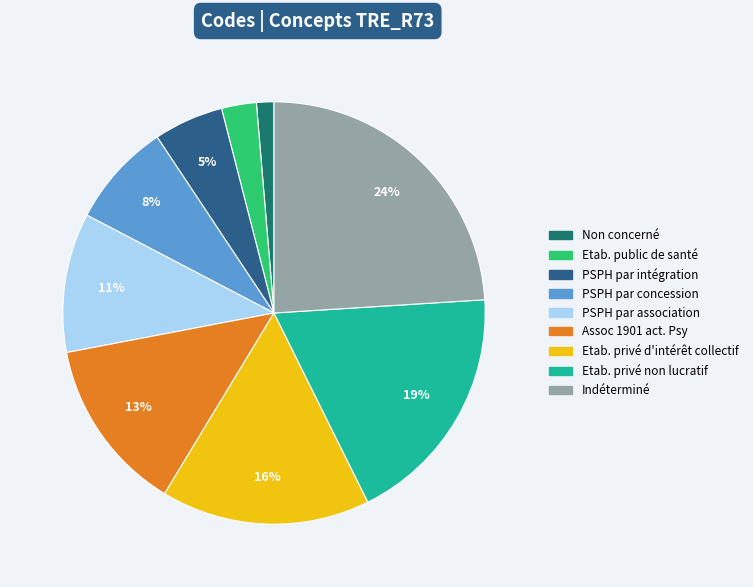

Is there a majority slice in this chart?

No